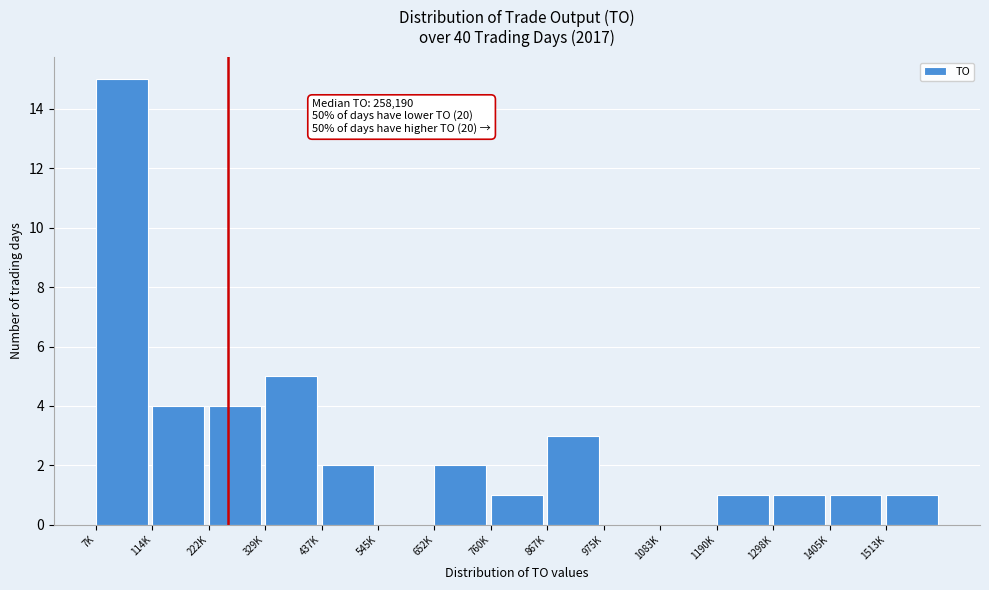

Reading right to left, extract all data points from this chart.

1513K=1	1405K=1	1298K=1	1190K=1	1083K=0	975K=0	867K=3	760K=1	652K=2	545K=0	437K=2	329K=5	222K=4	114K=4	7K=15